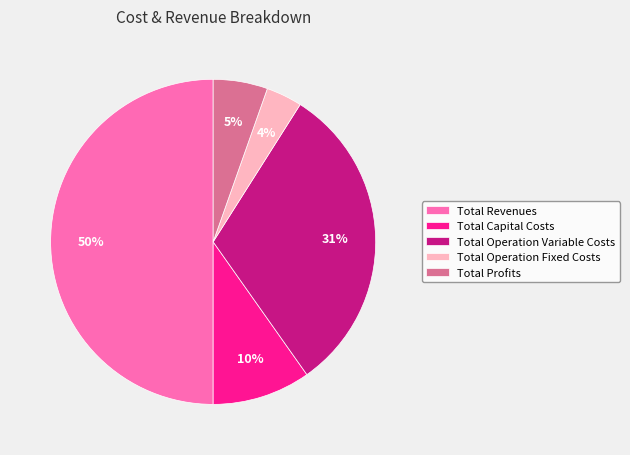

Does Total Operation Fixed Costs account for over 50% of the chart?

No